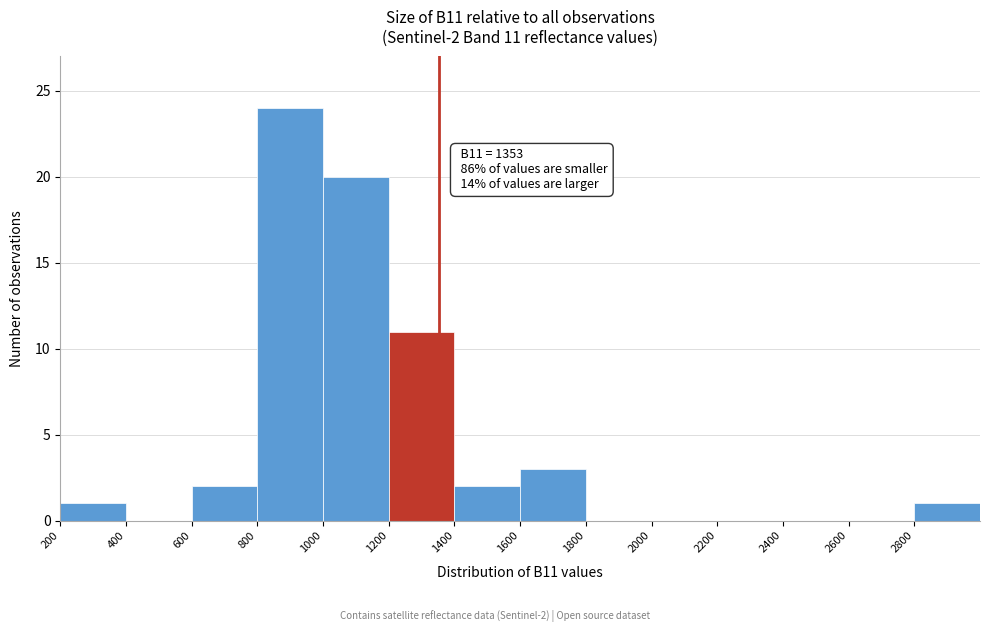

Over which range of the x-axis is the bar tallest?

800 to 1000